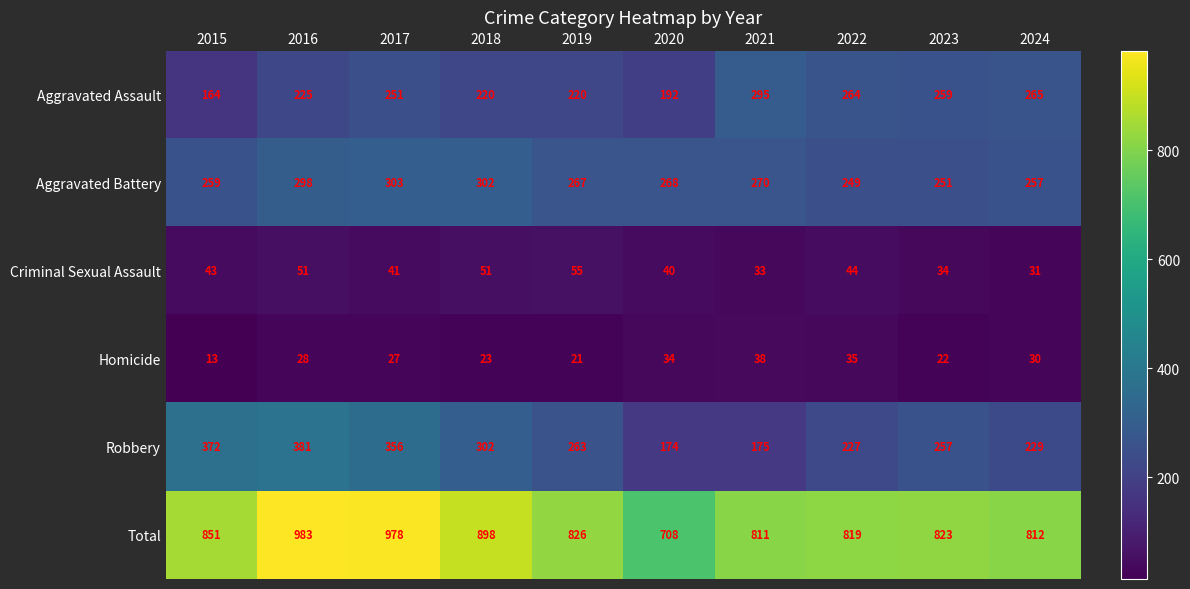

What is the difference between the second highest and second lowest values in the Total series?

167